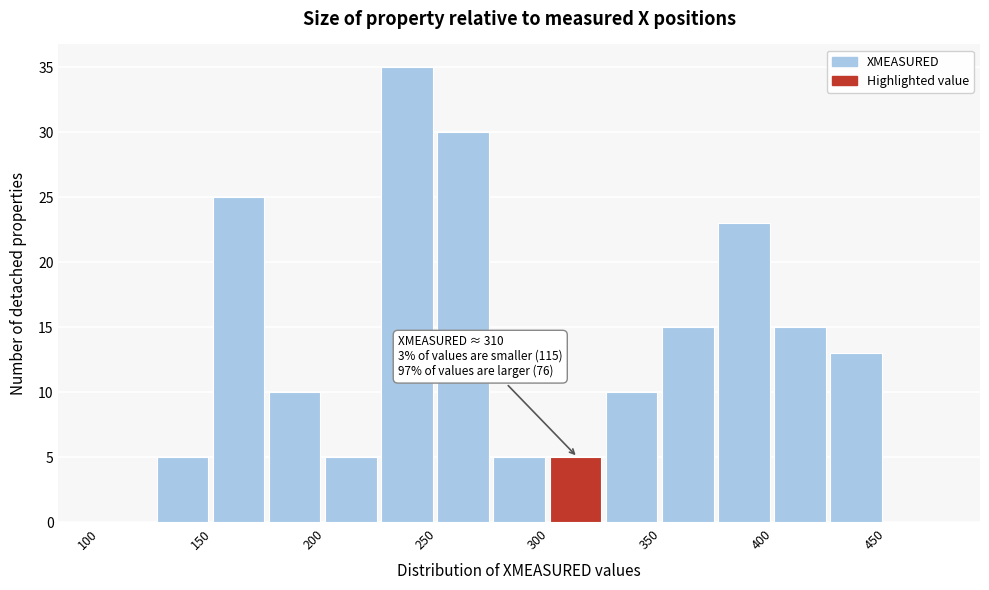

Which range on the x-axis has the tallest bar?

225 to 250